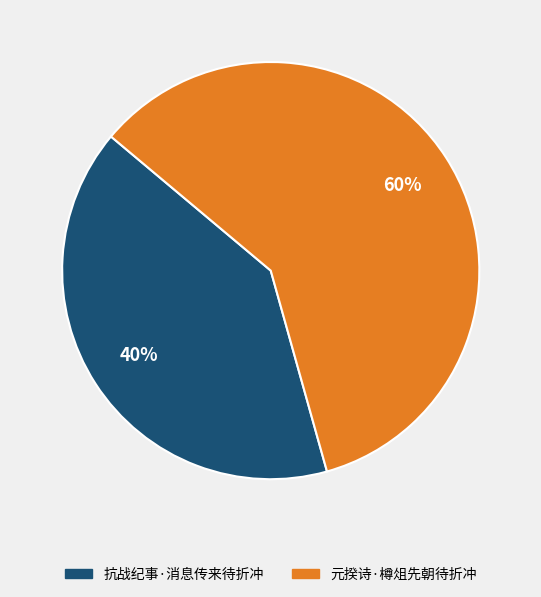

How many segments does this pie chart have?

2